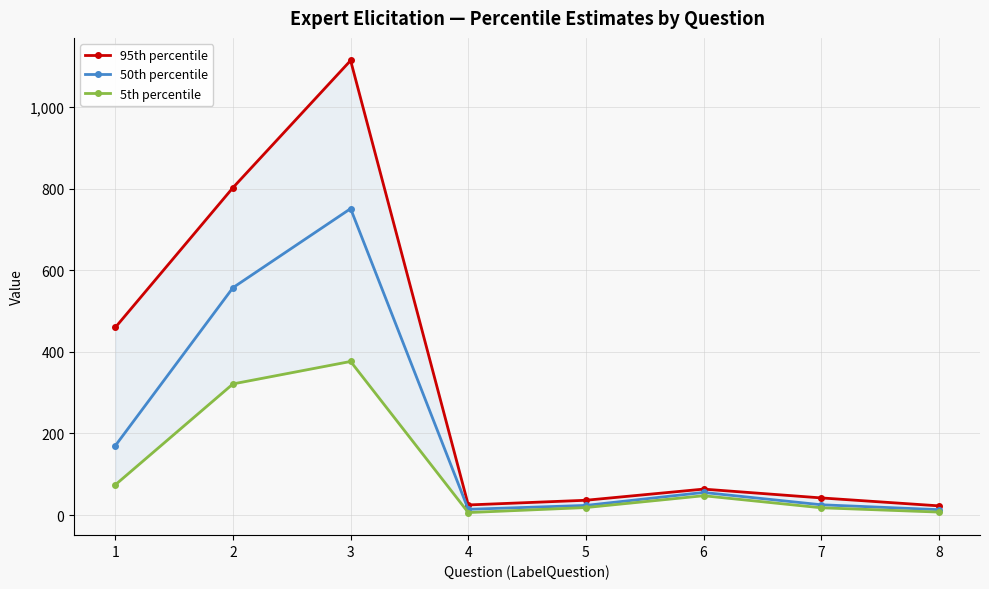

Between 3 and 6, which series saw the biggest shift?

95th percentile